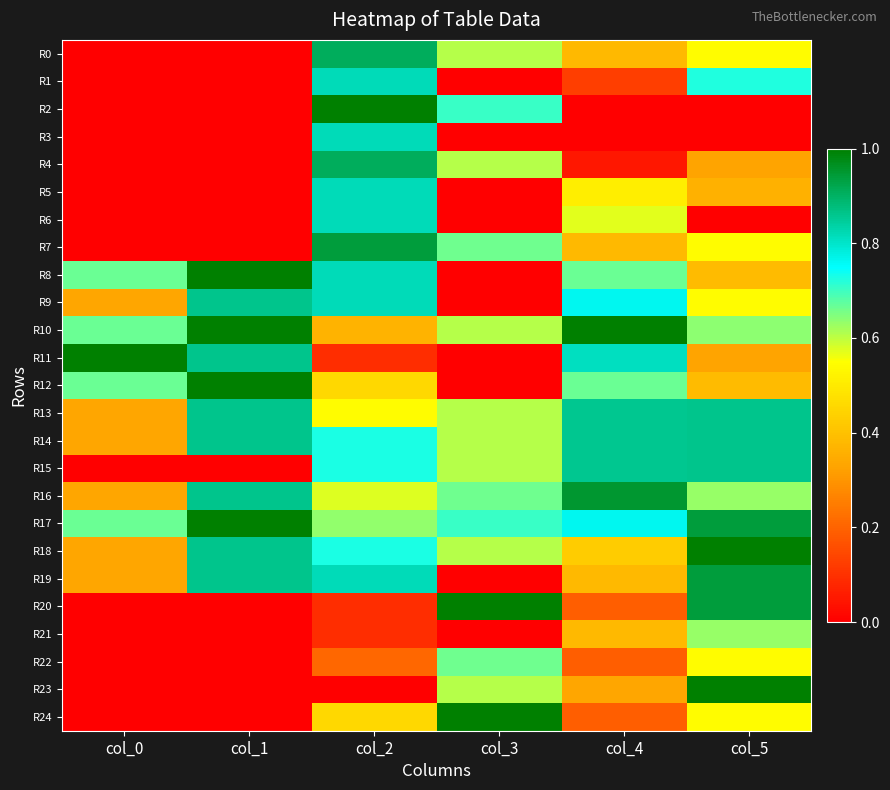

Reading left to right, list all the values displayed in this chart.

R0: col_0=0.0	col_1=0.0	col_2=0.9	col_3=0.6	col_4=0.4	col_5=0.5
R1: col_0=0.0	col_1=0.0	col_2=0.8	col_3=0.0	col_4=0.1	col_5=0.7
R2: col_0=0.0	col_1=0.0	col_2=1.0	col_3=0.7	col_4=0.0	col_5=0.0
R3: col_0=0.0	col_1=0.0	col_2=0.8	col_3=0.0	col_4=0.0	col_5=0.0
R4: col_0=0.0	col_1=0.0	col_2=0.9	col_3=0.6	col_4=0.0	col_5=0.3
R5: col_0=0.0	col_1=0.0	col_2=0.8	col_3=0.0	col_4=0.5	col_5=0.4
R6: col_0=0.0	col_1=0.0	col_2=0.8	col_3=0.0	col_4=0.6	col_5=0.0
R7: col_0=0.0	col_1=0.0	col_2=0.9	col_3=0.7	col_4=0.4	col_5=0.5
R8: col_0=0.7	col_1=1.0	col_2=0.8	col_3=0.0	col_4=0.7	col_5=0.4
R9: col_0=0.3	col_1=0.9	col_2=0.8	col_3=0.0	col_4=0.8	col_5=0.5
R10: col_0=0.7	col_1=1.0	col_2=0.4	col_3=0.6	col_4=1.0	col_5=0.6
R11: col_0=1.0	col_1=0.9	col_2=0.1	col_3=0.0	col_4=0.8	col_5=0.3
R12: col_0=0.7	col_1=1.0	col_2=0.5	col_3=0.0	col_4=0.7	col_5=0.4
R13: col_0=0.3	col_1=0.9	col_2=0.5	col_3=0.6	col_4=0.9	col_5=0.9
R14: col_0=0.3	col_1=0.9	col_2=0.7	col_3=0.6	col_4=0.9	col_5=0.9
R15: col_0=0.0	col_1=0.0	col_2=0.7	col_3=0.6	col_4=0.9	col_5=0.9
R16: col_0=0.3	col_1=0.9	col_2=0.6	col_3=0.7	col_4=1.0	col_5=0.6
R17: col_0=0.7	col_1=1.0	col_2=0.6	col_3=0.7	col_4=0.8	col_5=0.9
R18: col_0=0.3	col_1=0.9	col_2=0.7	col_3=0.6	col_4=0.4	col_5=1.0
R19: col_0=0.3	col_1=0.9	col_2=0.8	col_3=0.0	col_4=0.4	col_5=0.9
R20: col_0=0.0	col_1=0.0	col_2=0.1	col_3=1.0	col_4=0.2	col_5=0.9
R21: col_0=0.0	col_1=0.0	col_2=0.1	col_3=0.0	col_4=0.4	col_5=0.6
R22: col_0=0.0	col_1=0.0	col_2=0.2	col_3=0.7	col_4=0.2	col_5=0.5
R23: col_0=0.0	col_1=0.0	col_2=0.0	col_3=0.6	col_4=0.3	col_5=1.0
R24: col_0=0.0	col_1=0.0	col_2=0.5	col_3=1.0	col_4=0.2	col_5=0.5